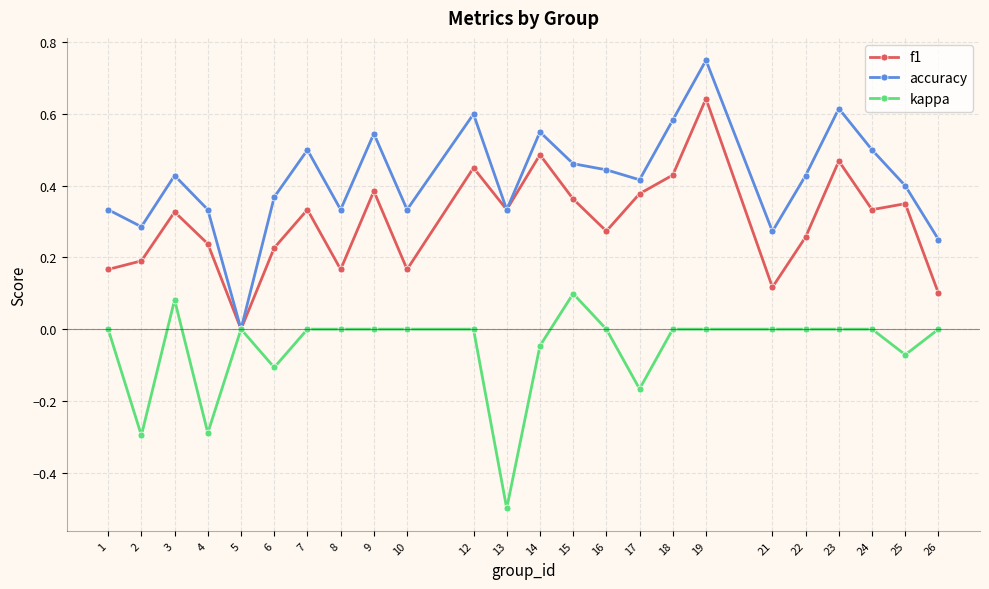

True or false: accuracy has a value of 0.5 at 24.

True